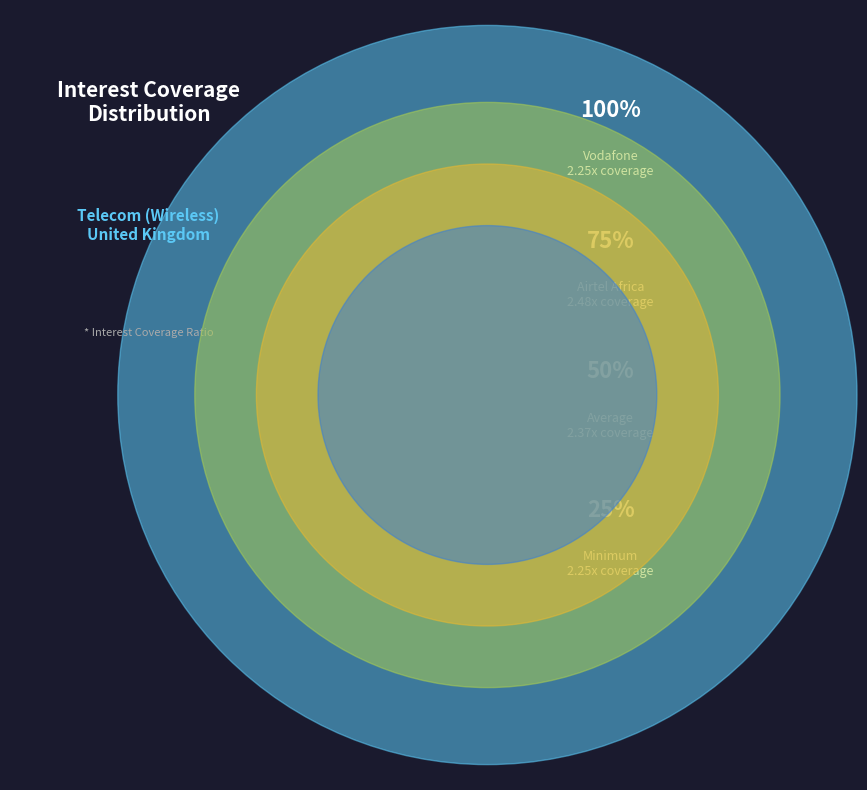

Rank the categories by value from highest to lowest.

Airtel Africa Plc (LSE:AAF), Vodafone Group Public Limited Company